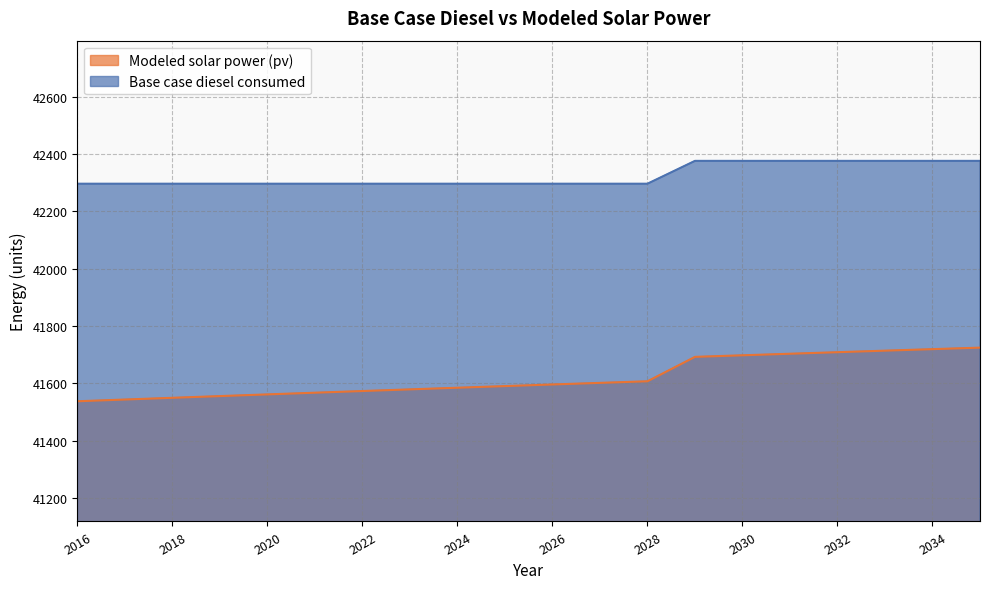

Between 2032 and 2027, which is larger?

2032